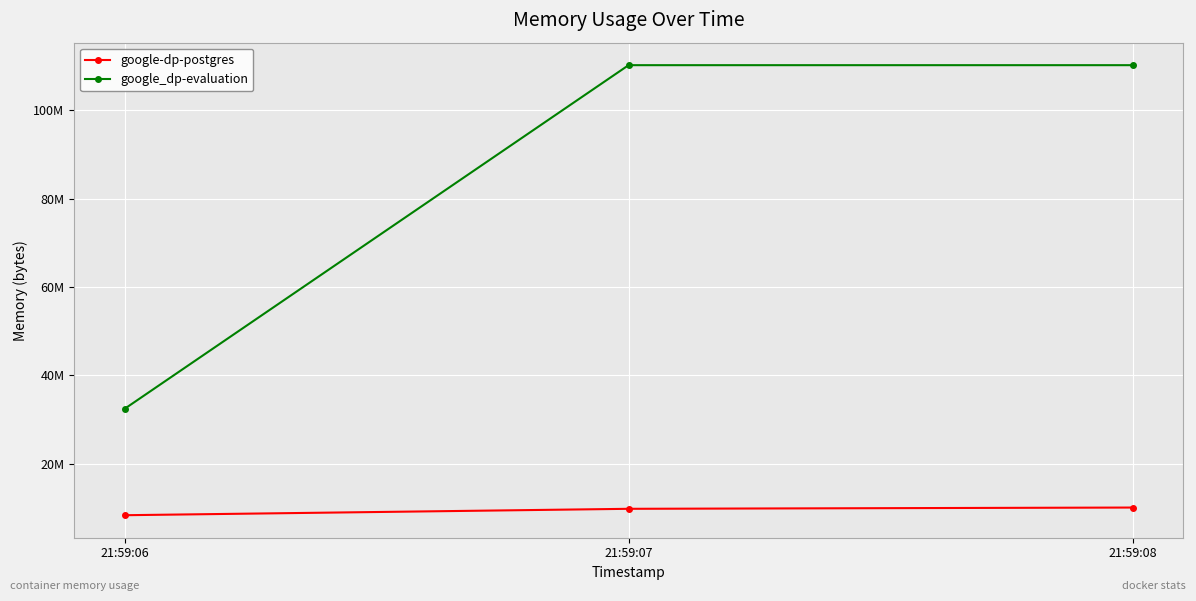

Does the chart have visible grid lines?

Yes